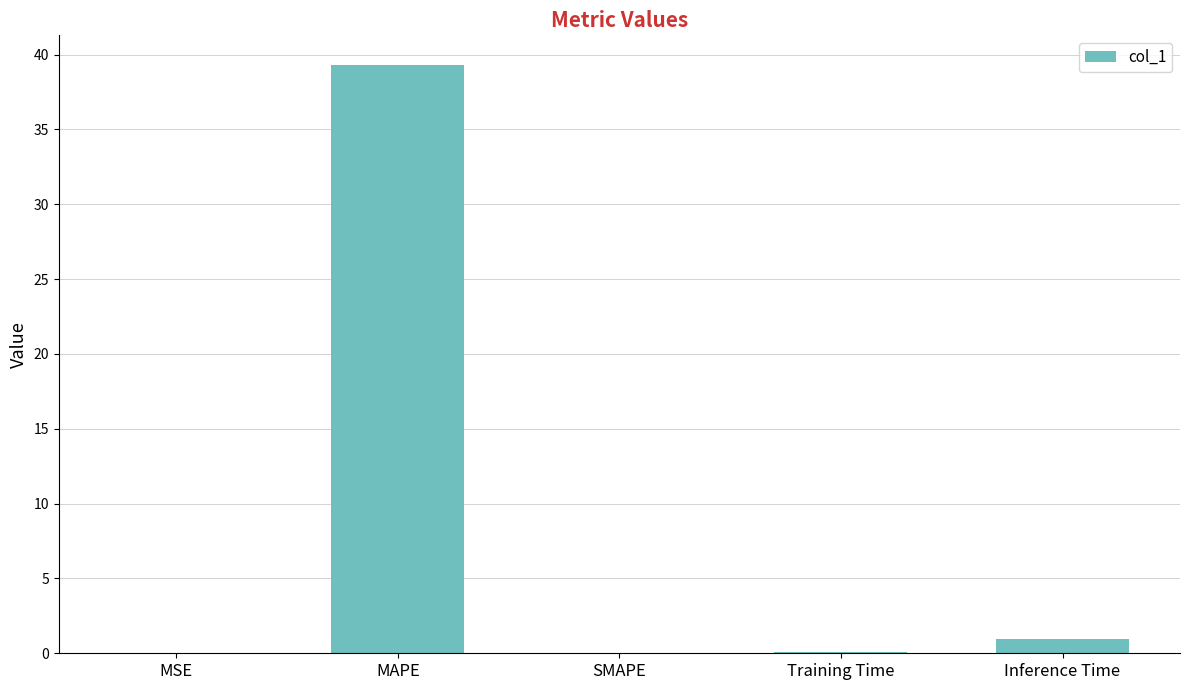

Which category has the highest value across all series?

MAPE